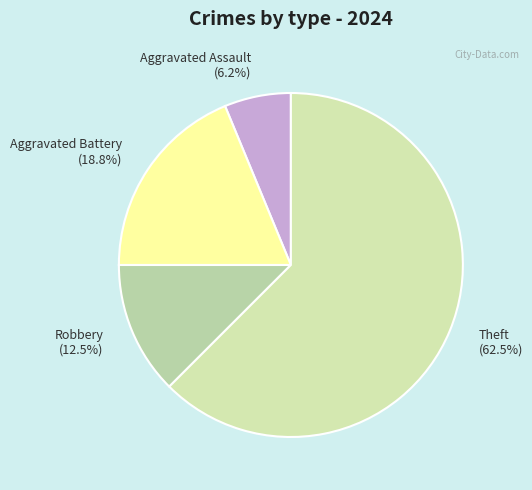

What is the total percentage of Robbery (12.5%) and Theft (62.5%)?

75.0%